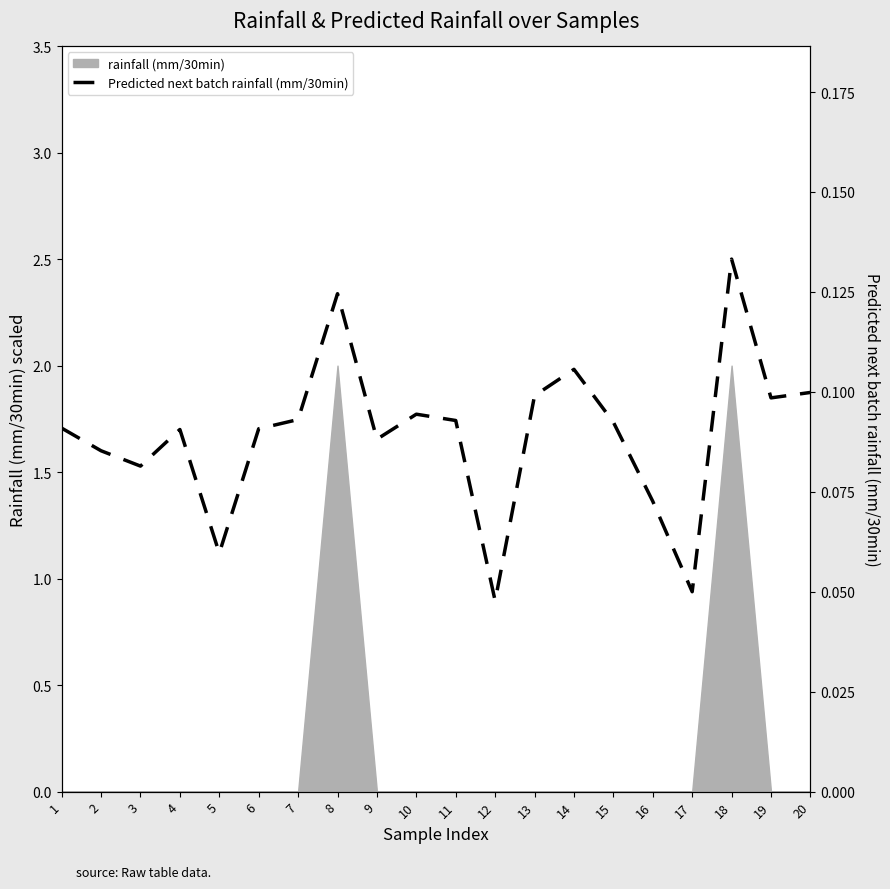

List the labels in order of value, smallest first.

12, 17, 5, 16, 3, 2, 9, 4, 6, 1, 15, 11, 7, 10, 19, 13, 20, 14, 8, 18